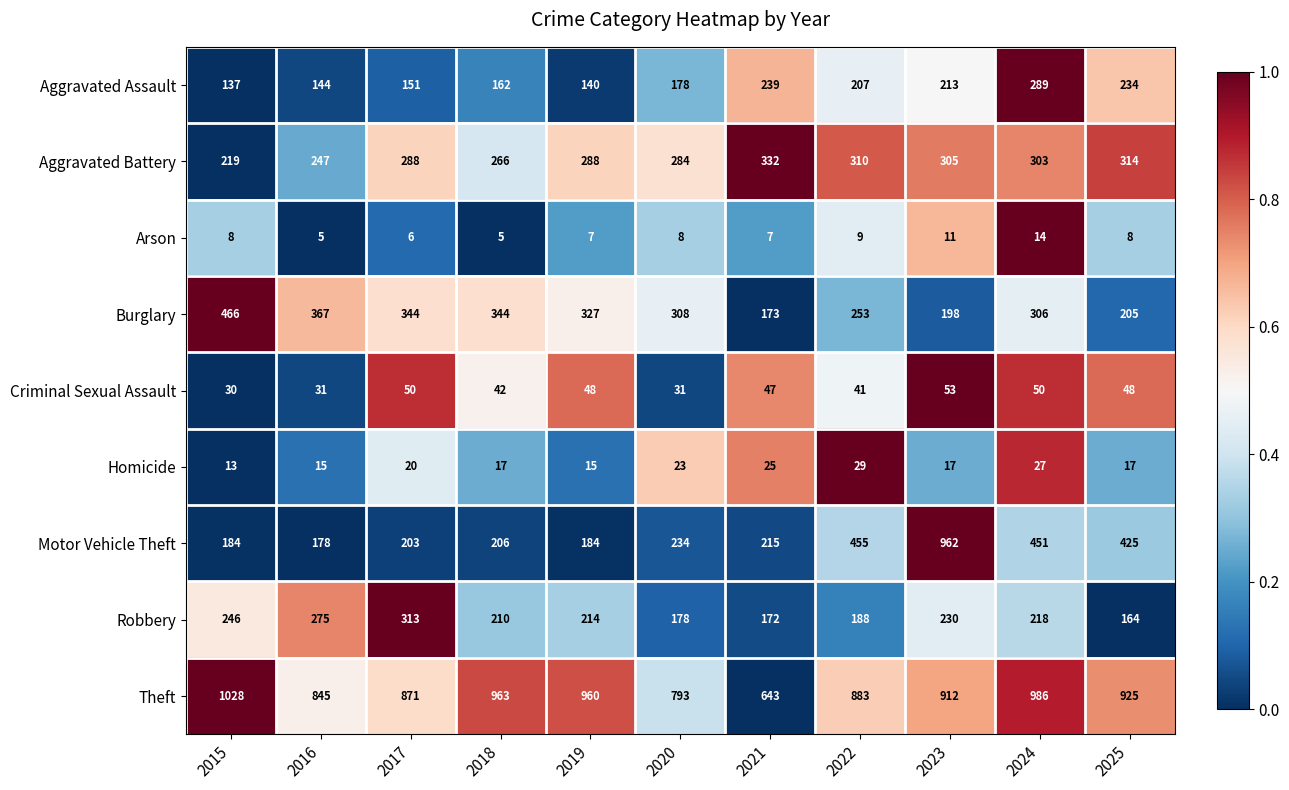

Which series has the largest total across all categories?

Theft